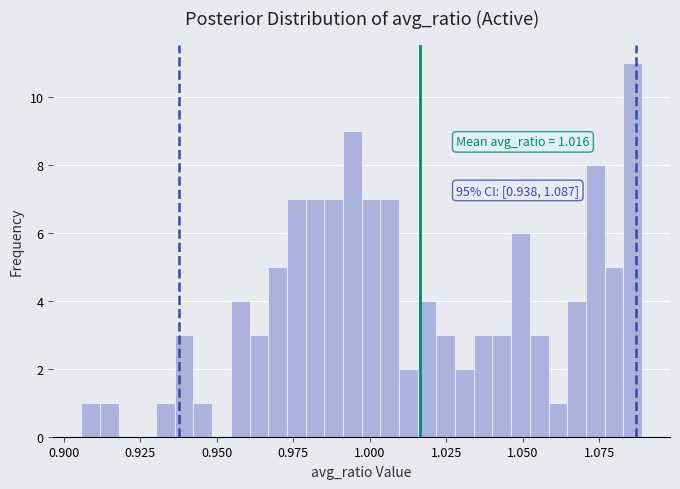

Around what value on the x-axis is the tallest bar? Give the approximate position of its centre, as read against the axis.

1.085